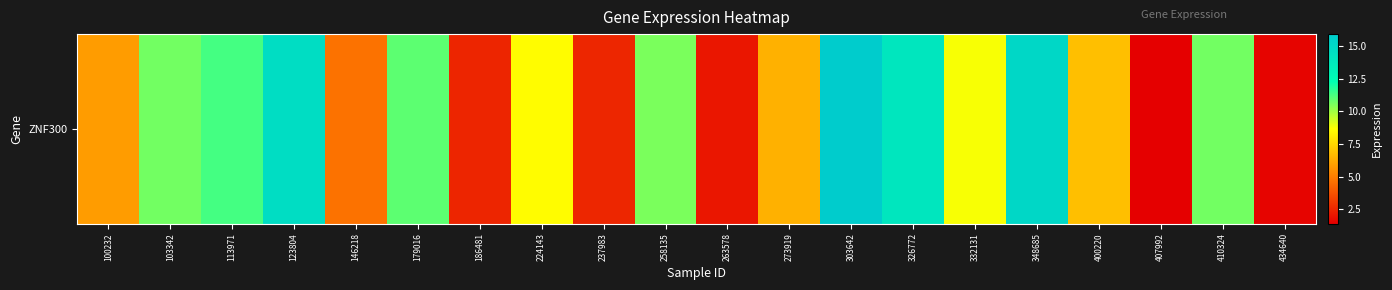

What is the smallest value displayed?

1.4